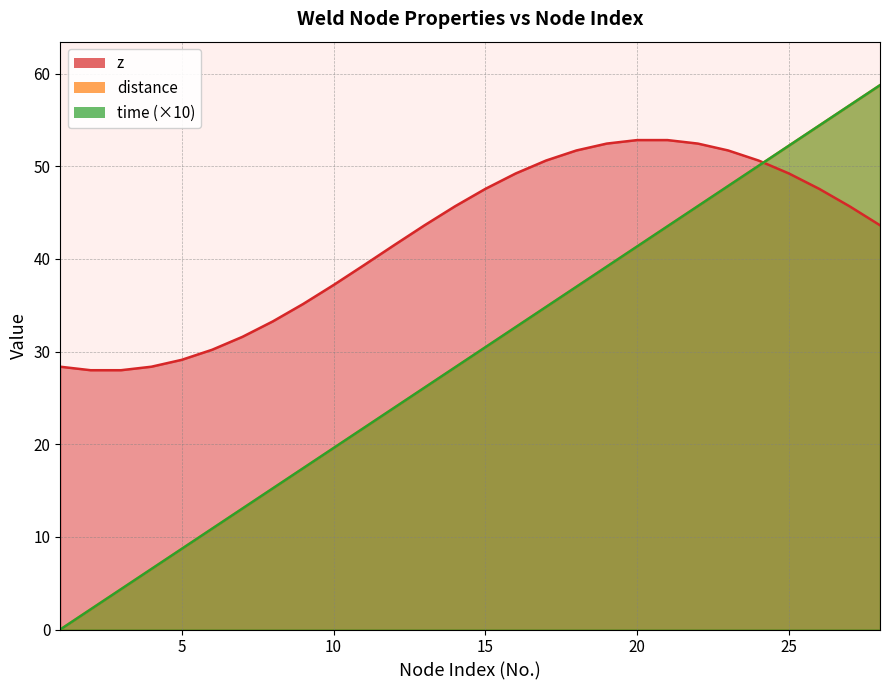

Which series has the largest total across all categories?

z